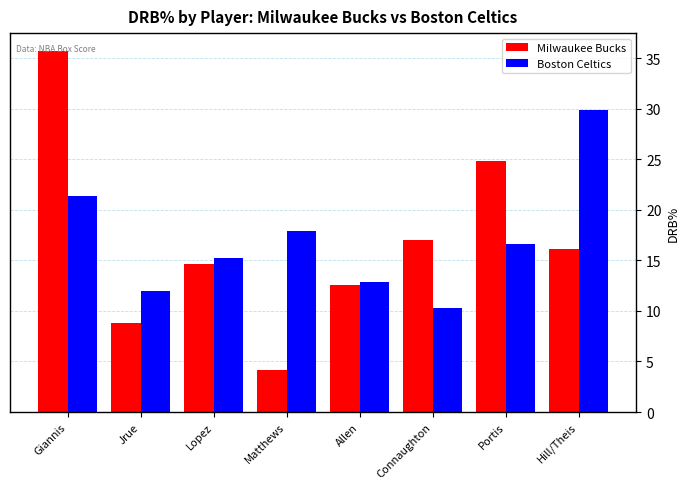

Which series has the widest spread of values?

Milwaukee Bucks